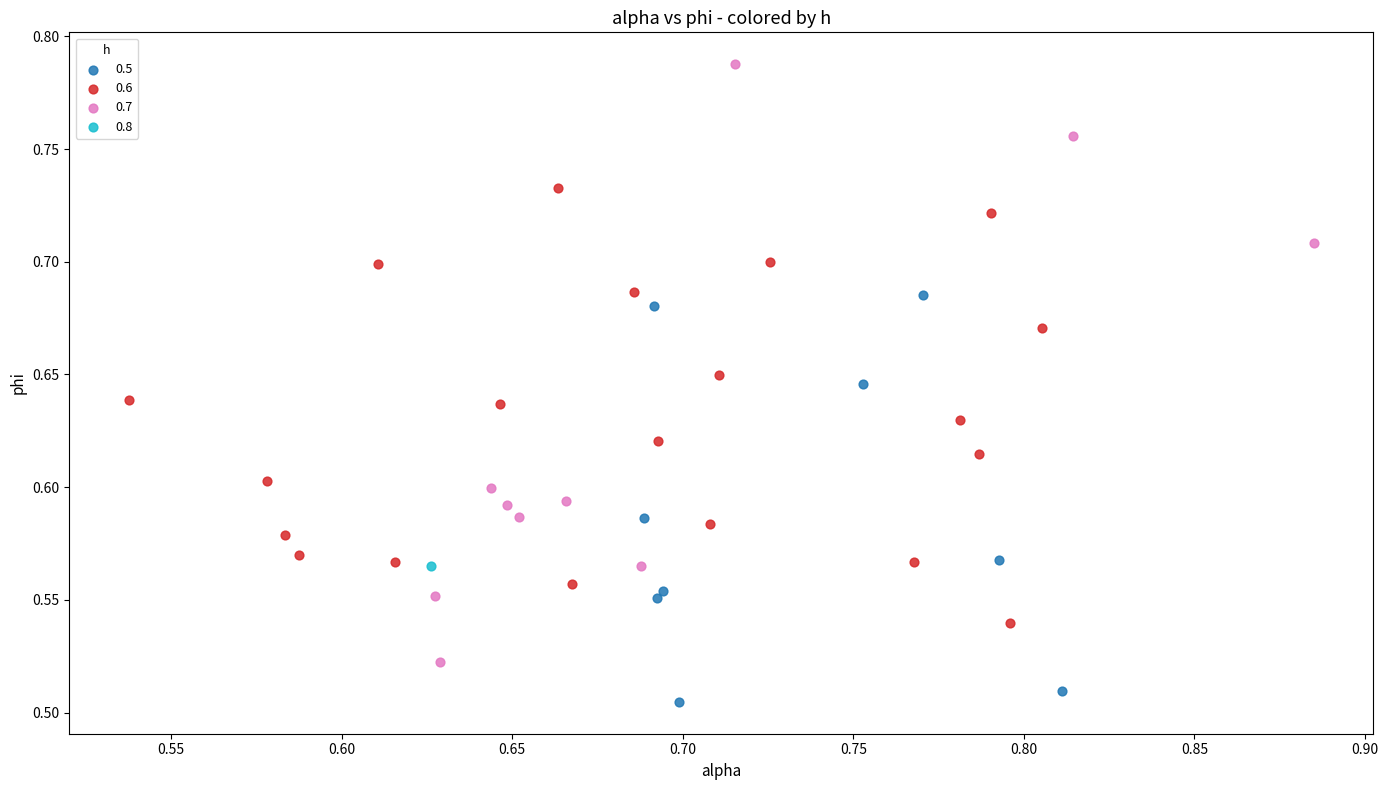

What are all the series names shown in the legend?

0.5, 0.6, 0.7, 0.8